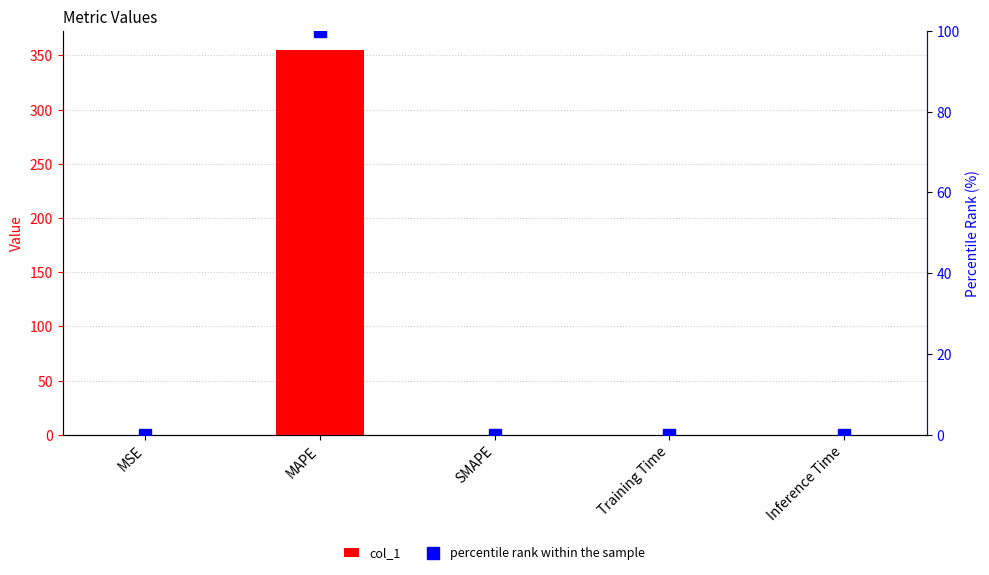

List the series in order of their overall mean, lowest first.

percentile rank within the sample, col_1